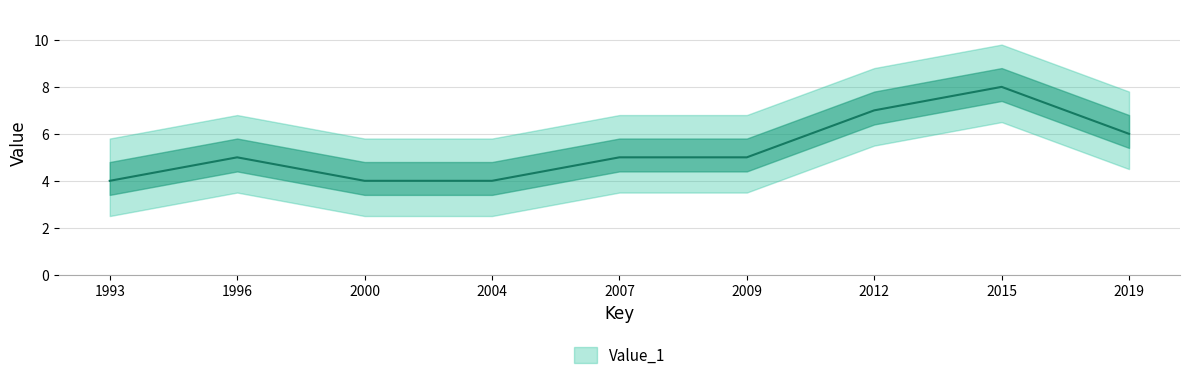

What is the difference between the values at 1996 and 1993?

1